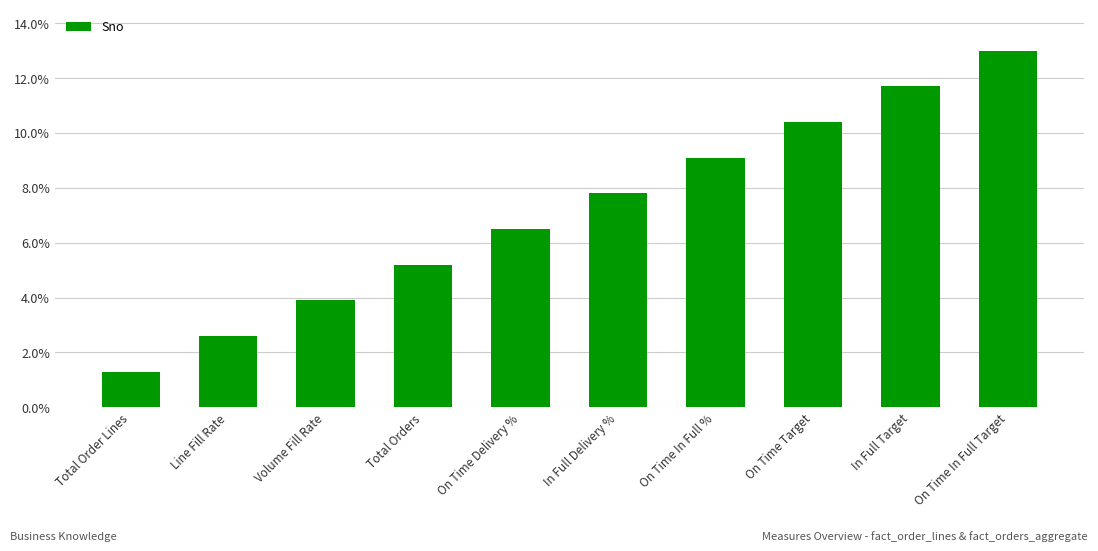

What is the maximum value shown in the chart?

0.1